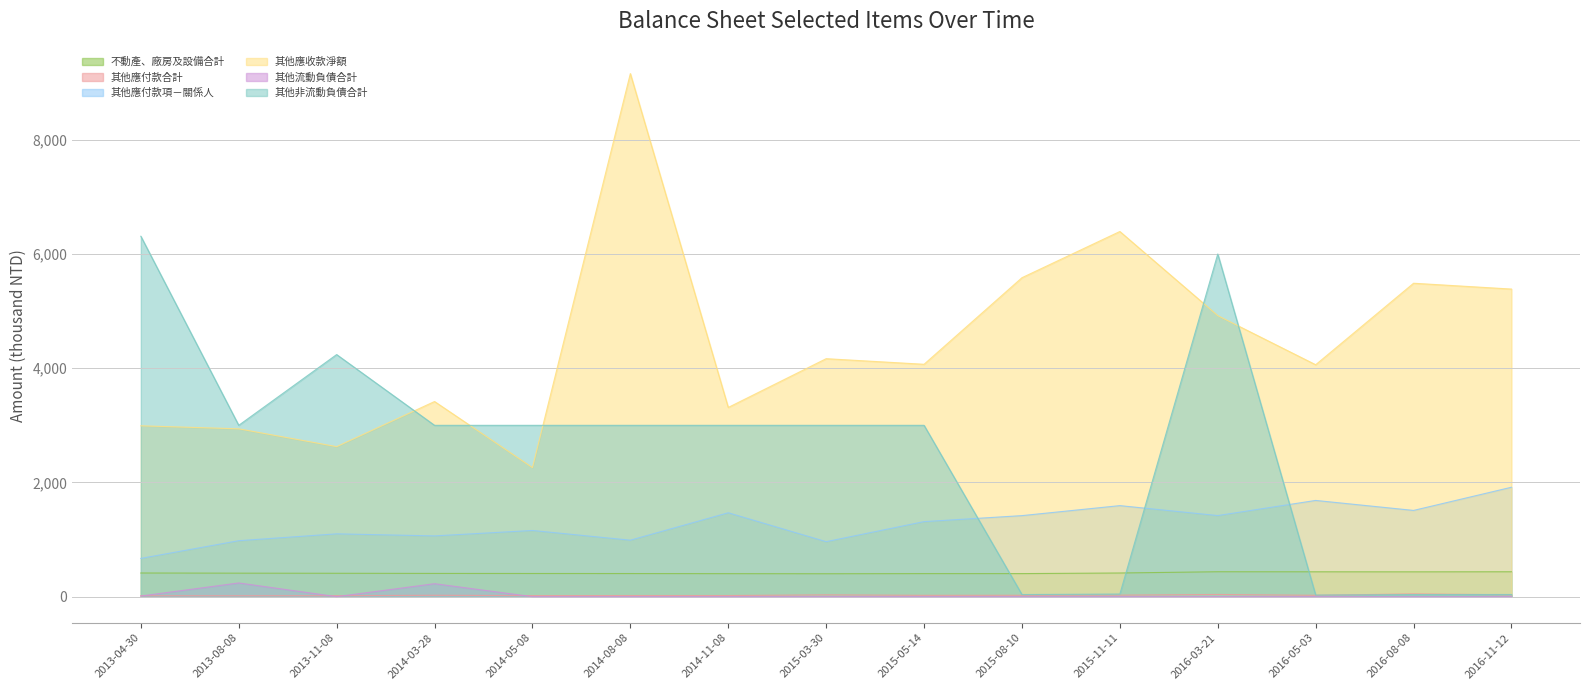

Where is the first local maximum for 其他應收款淨額?

2014-03-28